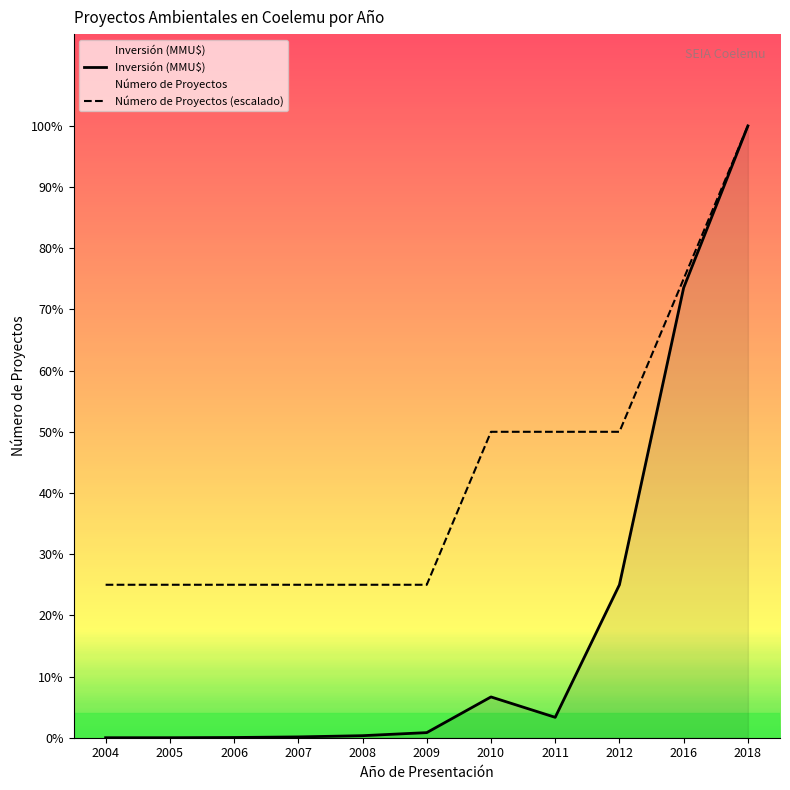

Between 2004 and 2012, which is larger?

2012